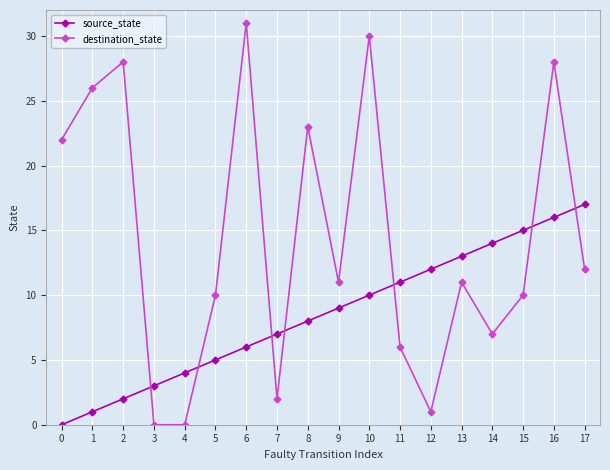

At which category does the chart reach its peak across all series?

6